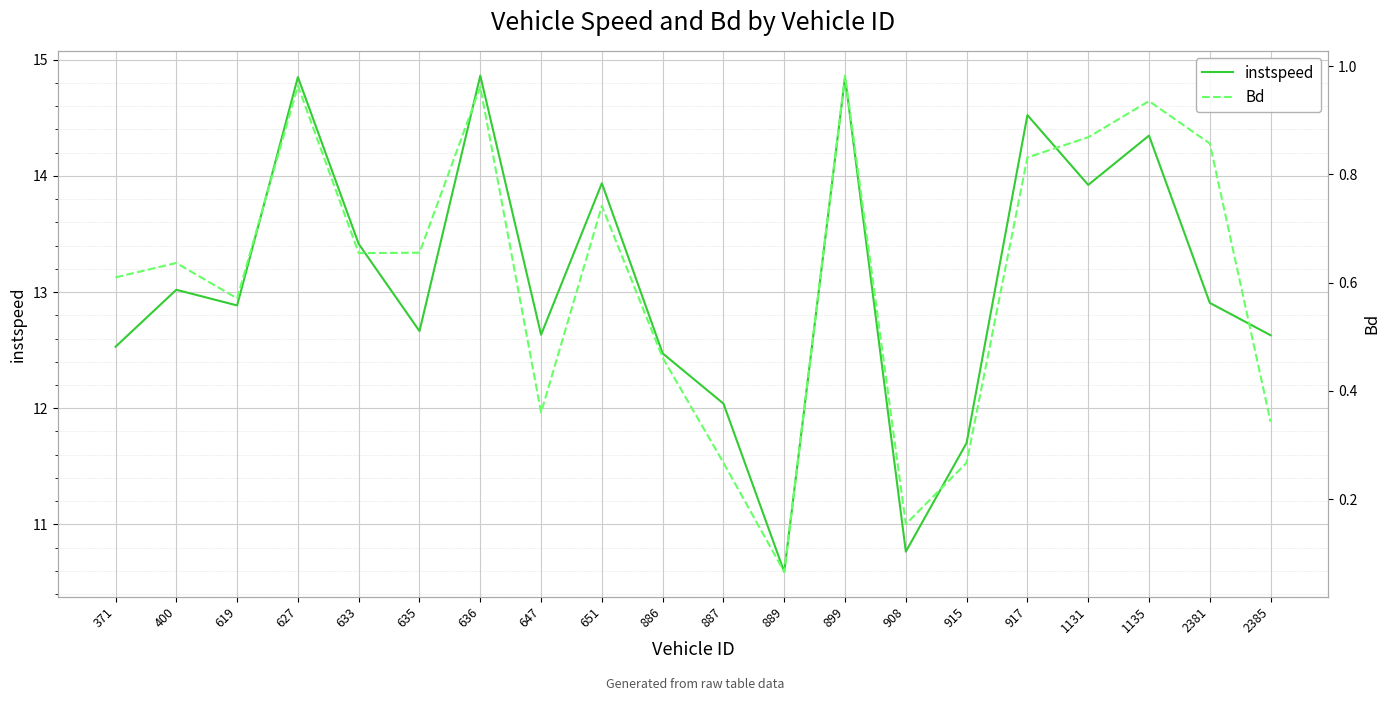

Reading left to right, what are all the values shown in this chart?

instspeed: 12.5	13.0	12.9	14.9	13.4	12.7	14.9	12.6	13.9	12.5	12.0	10.6	14.8	10.8	11.7	14.5	13.9	14.3	12.9	12.6
Bd: 0.6	0.6	0.6	1.0	0.7	0.7	1.0	0.4	0.7	0.5	0.3	0.1	1.0	0.2	0.3	0.8	0.9	0.9	0.9	0.3